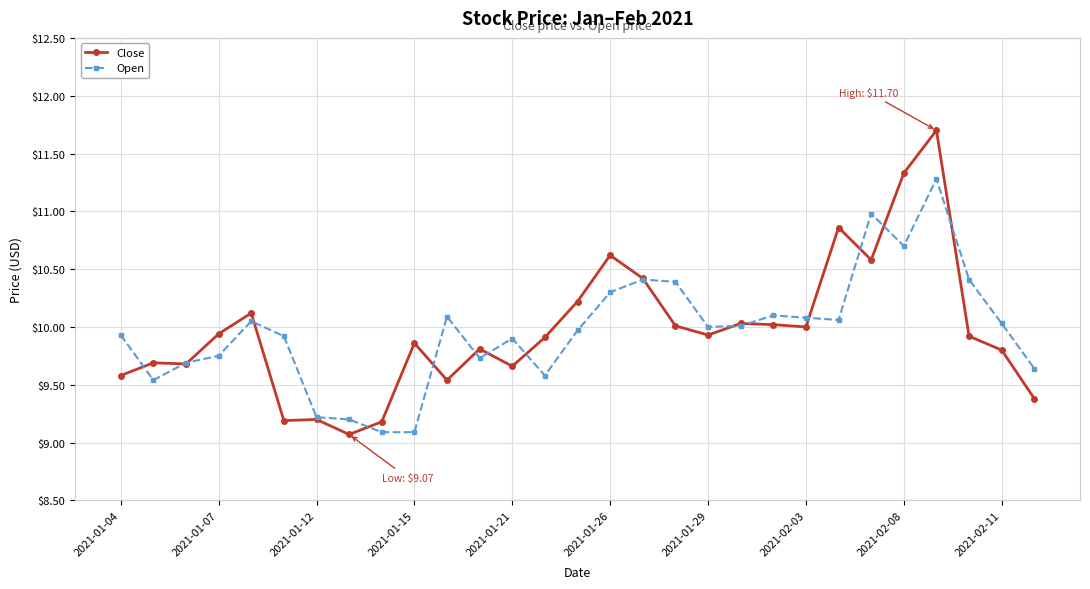

Which series has the widest spread of values?

Close